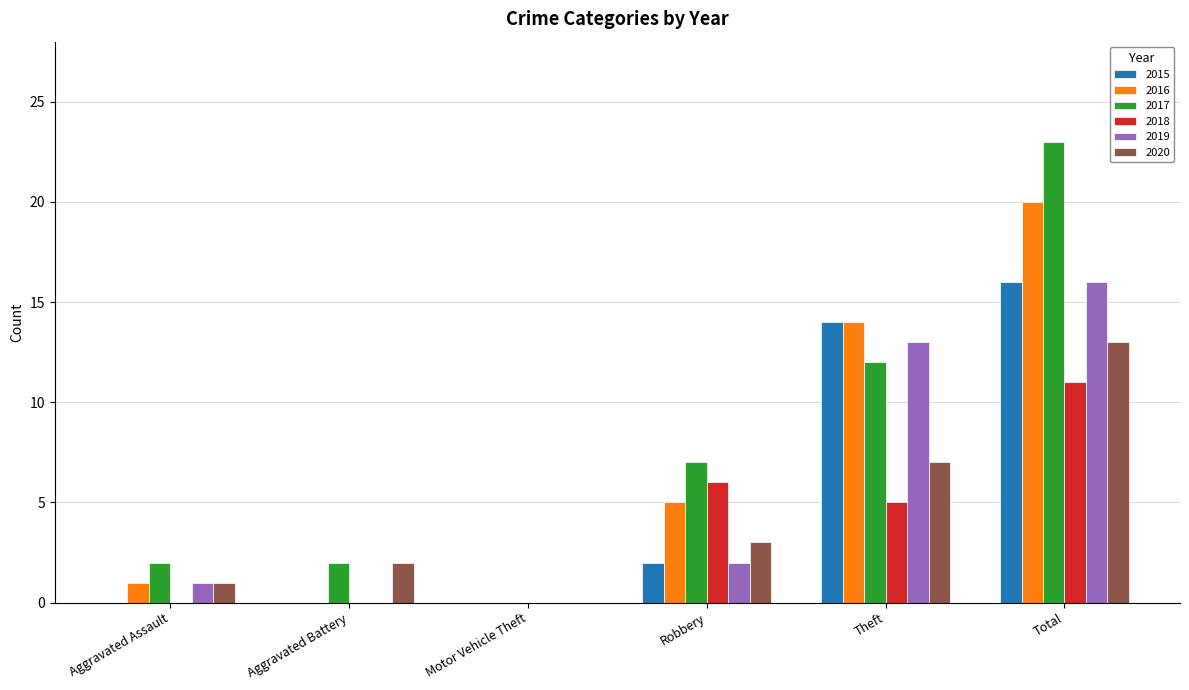

What is the sum of all 2019 values?

32